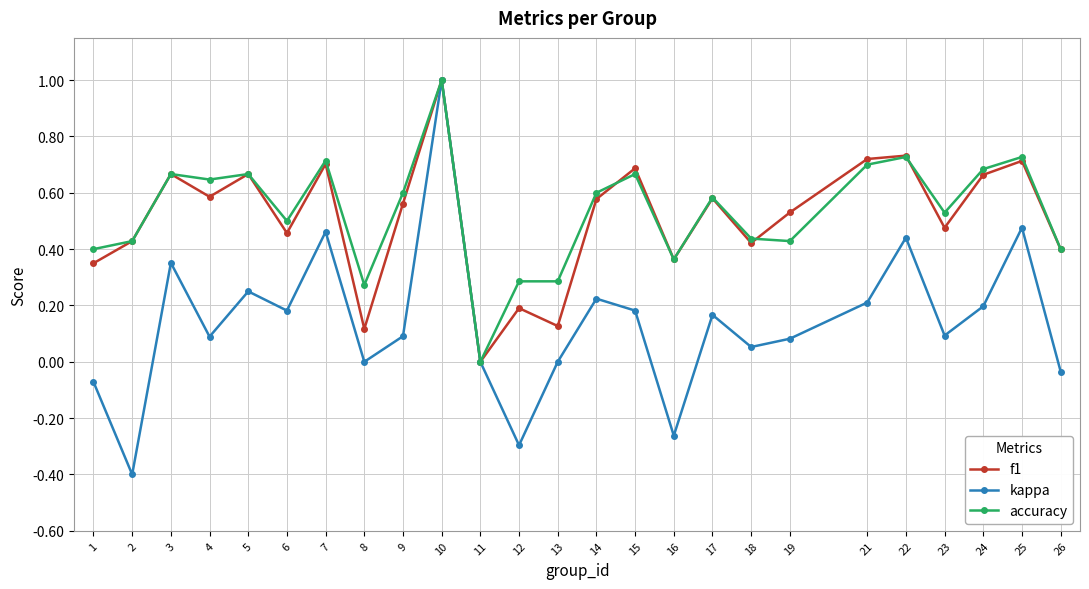

Does the chart have visible grid lines?

Yes